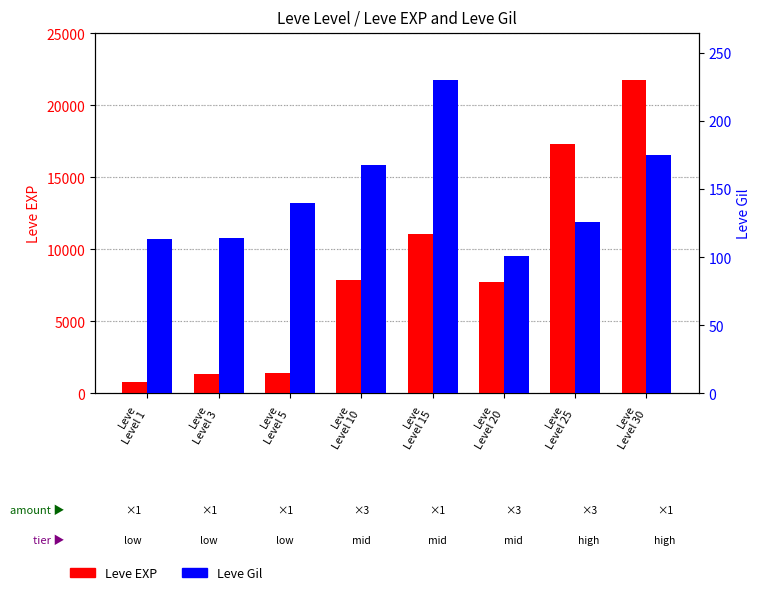

Between Leve
Level 20 and Leve
Level 15, which is larger?

Leve
Level 15